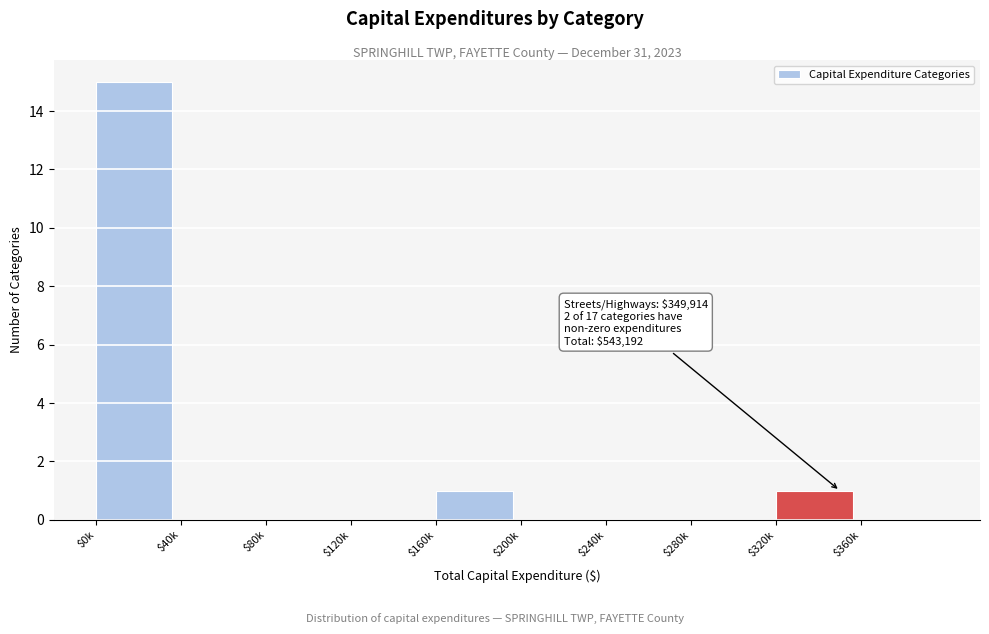

The value at $80k is 0. True or false?

True